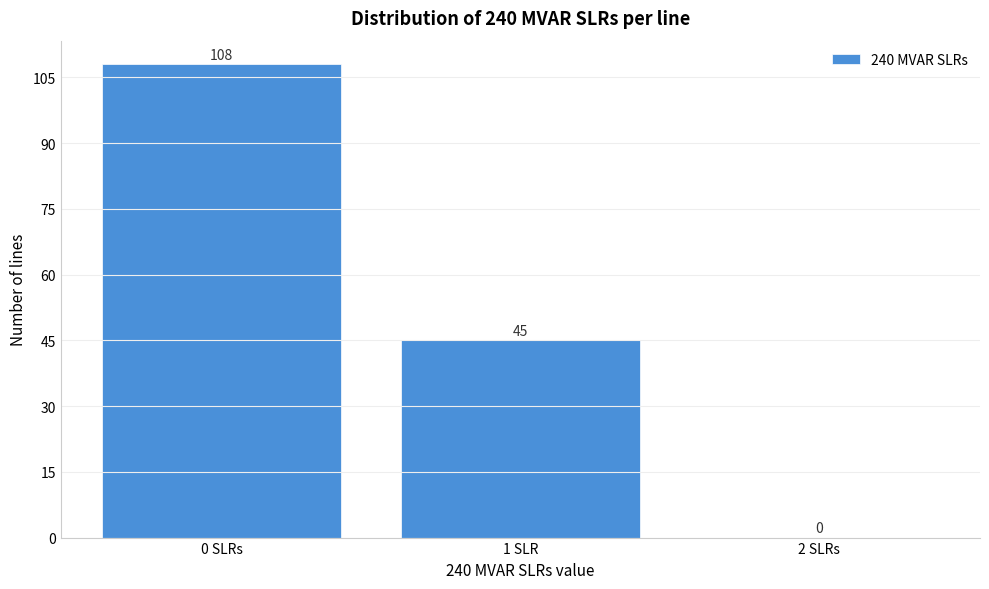

Reading right to left, extract all data points from this chart.

2 SLRs=0	1 SLR=45	0 SLRs=108